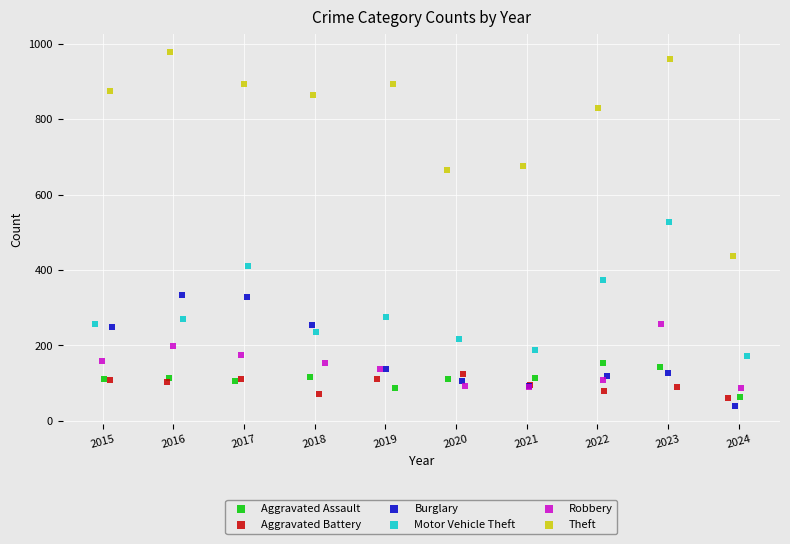

Which series contains the lowest Y value?

Burglary